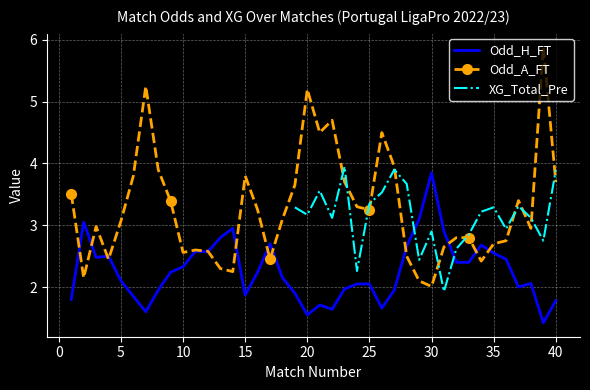

The Odd_A_FT series shows 6.1 at 15. True or false?

False